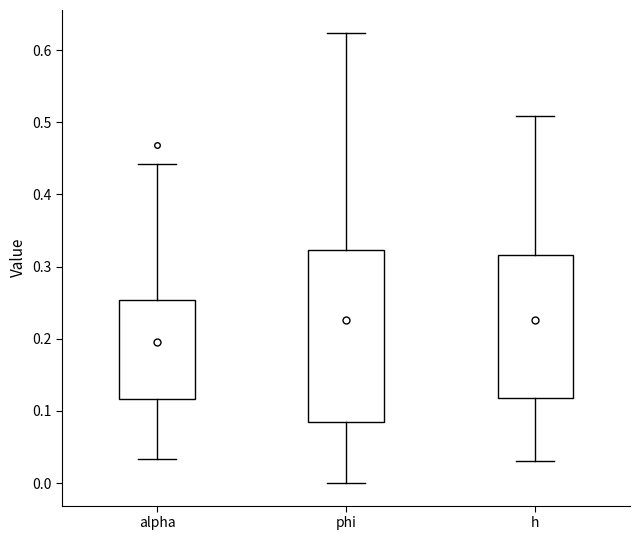

Reading left to right, read every box against the y-axis: the position of its median line, the range the box covers, and the ends of its whiskers. The values are not printed on the chart, so give them approximately, as read against the axis.

alpha: median 0.18, box 0.12 to 0.25, whiskers 0.03 to 0.44
phi: median 0.21, box 0.09 to 0.32, whiskers 0.00 to 0.62
h: median 0.26, box 0.12 to 0.32, whiskers 0.03 to 0.51